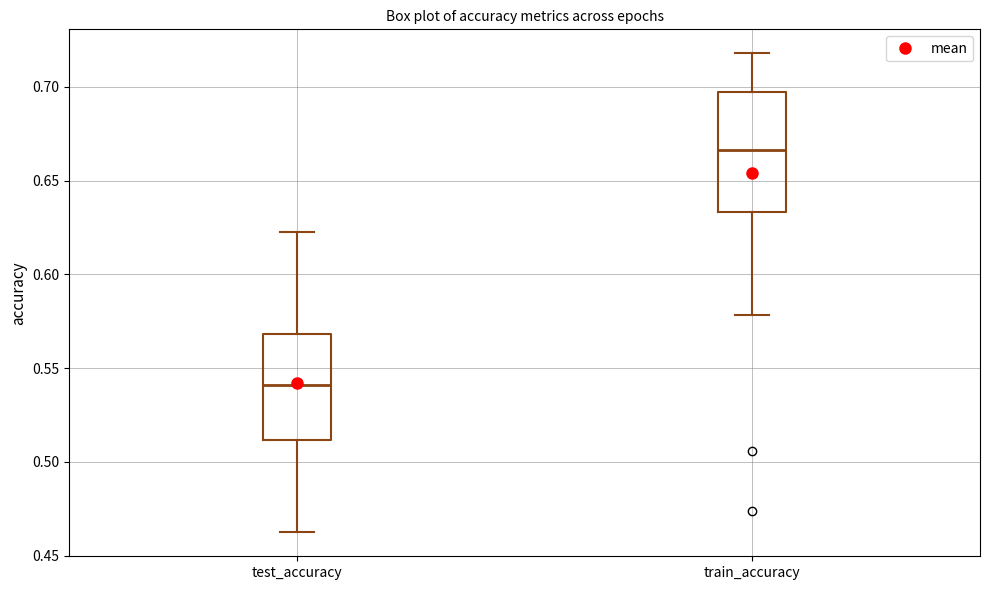

Reading left to right, transcribe this box plot: for each box, give where its median line is, the range the box spans, and where its two whiskers end, as read against the y-axis. The values are not printed on the chart, so give them approximately, as read against the axis.

test_accuracy: median 0.540, box 0.510 to 0.570, whiskers 0.465 to 0.625
train_accuracy: median 0.665, box 0.635 to 0.695, whiskers 0.580 to 0.720